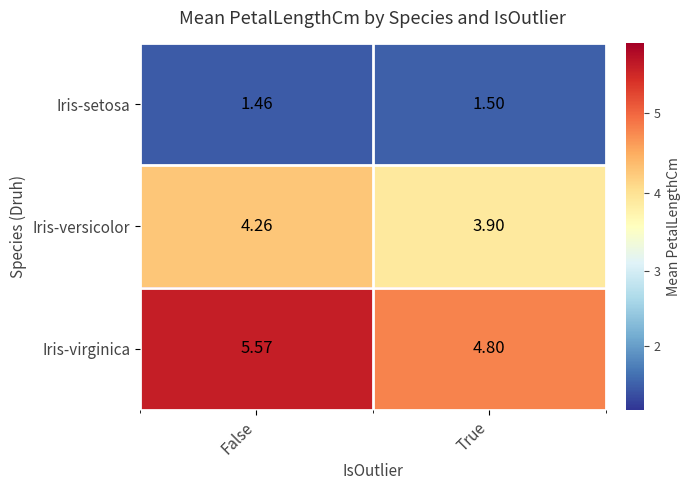

Where does the Iris-virginica series first go above 5?

False